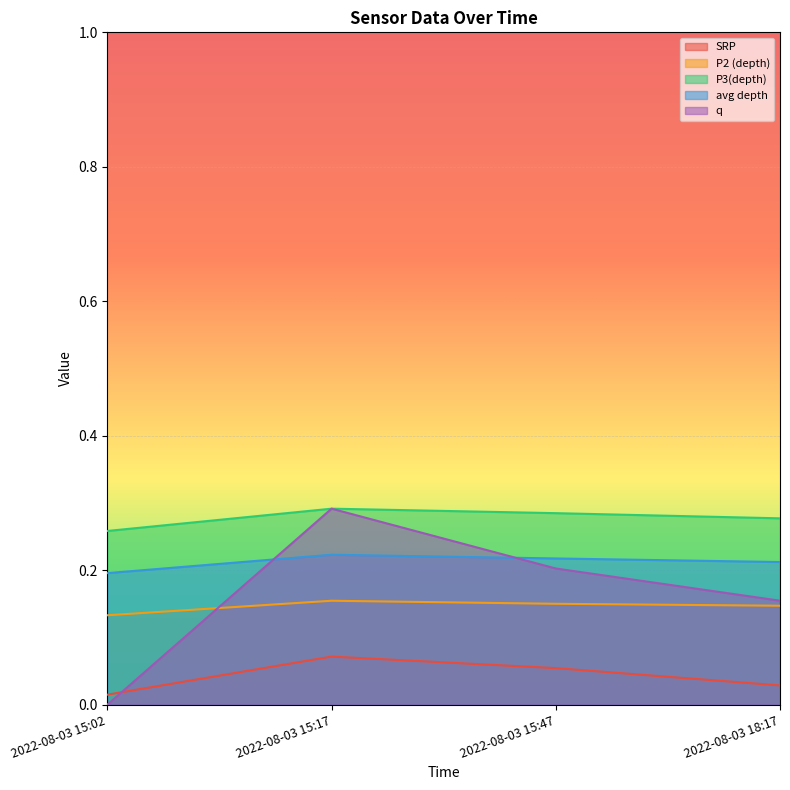

True or false: avg depth and SRP intersect in this chart.

False